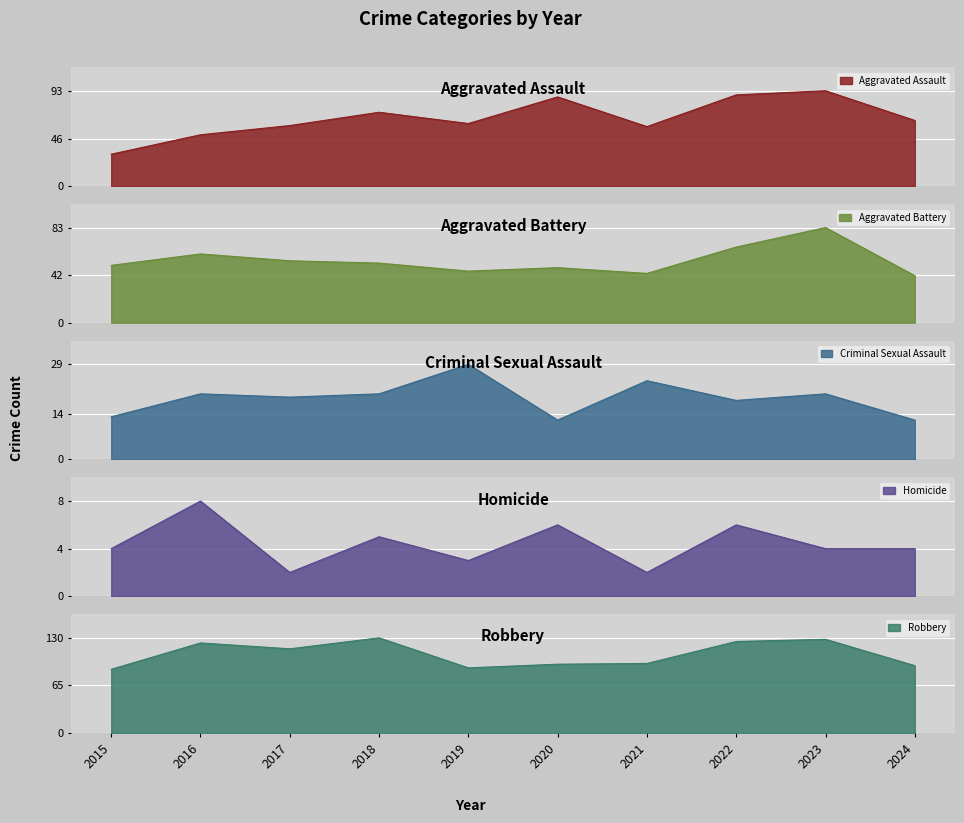

True or false: Robbery and Criminal Sexual Assault cross at least once.

False